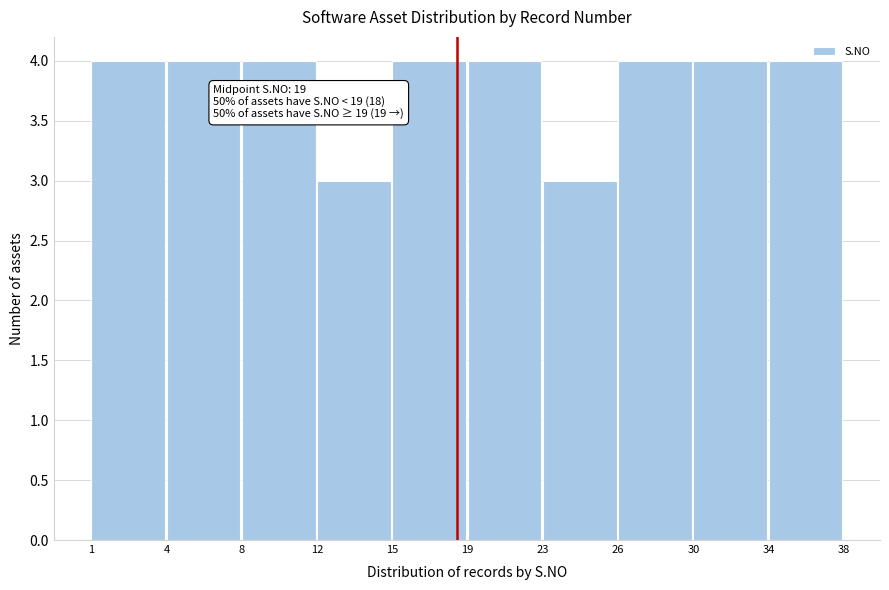

Reading left to right, what are all the values shown in this chart?

4	4	4	3	4	4	3	4	4	4